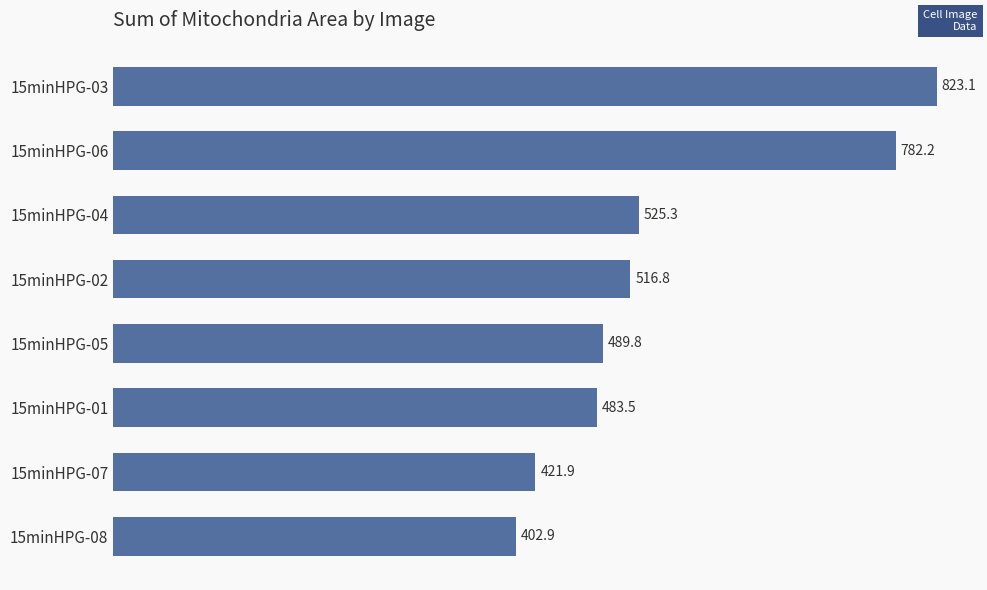

Which label corresponds to the smallest value in the chart?

15minHPG-08